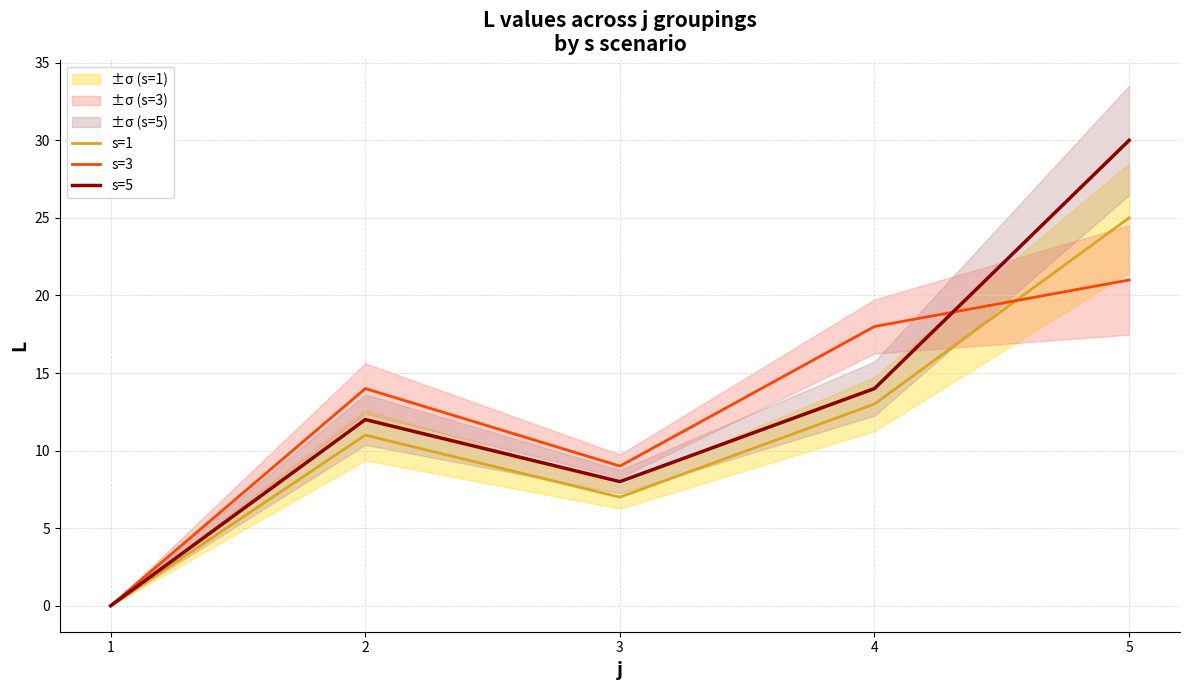

True or false: s=1 has more than 2 interior local peaks.

False